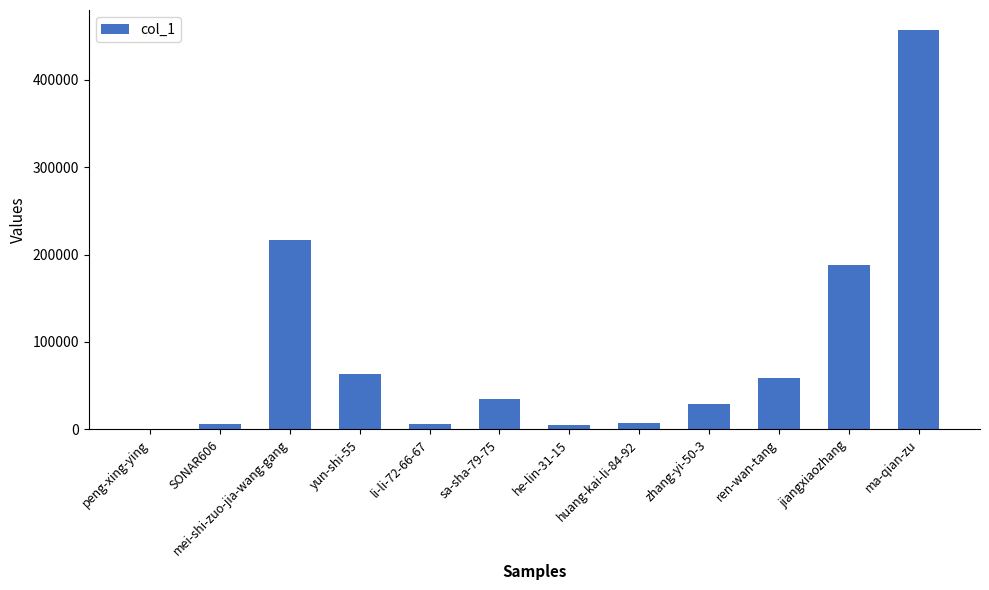

Read the value at sa-sha-79-75, to the nearest 100.

34400